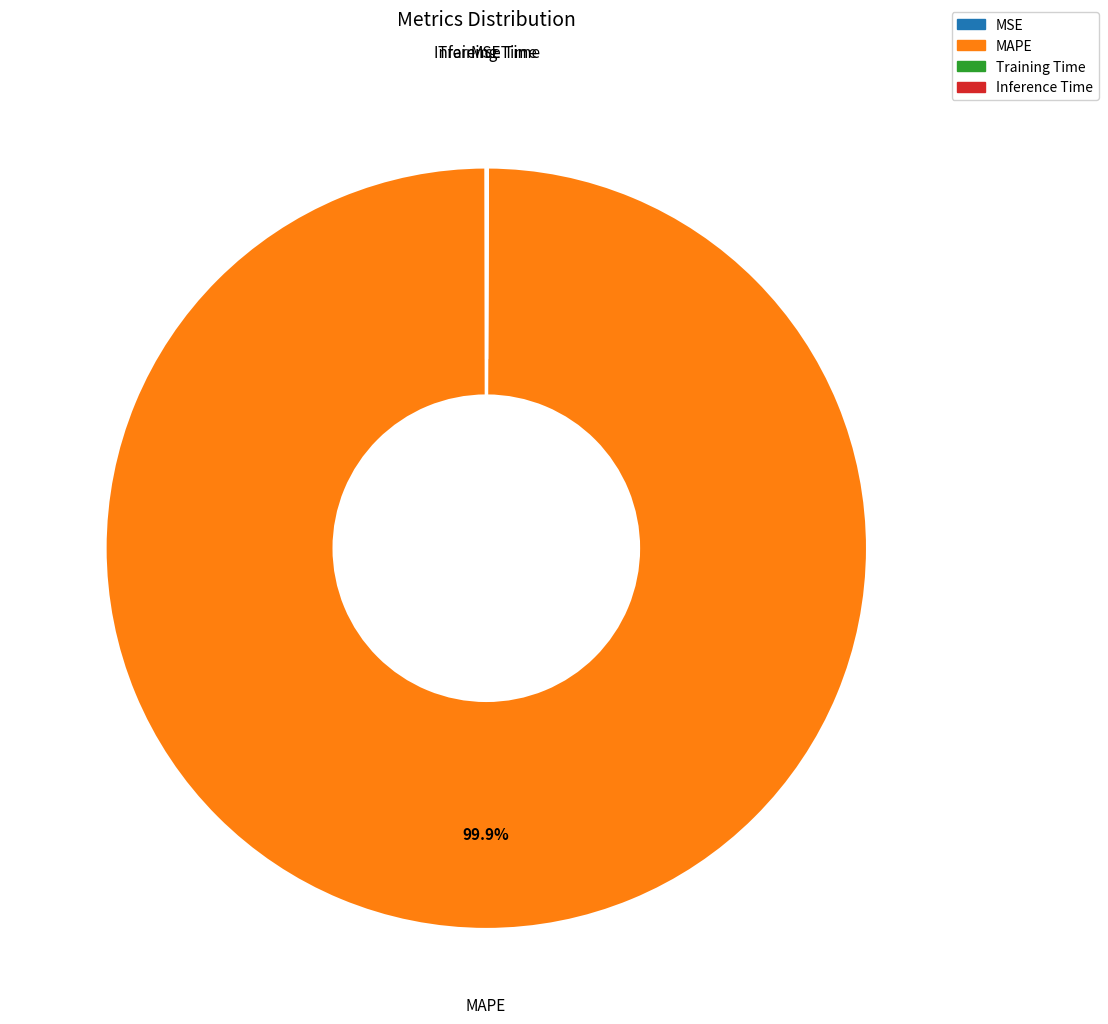

Which category has the biggest portion of the pie?

MAPE